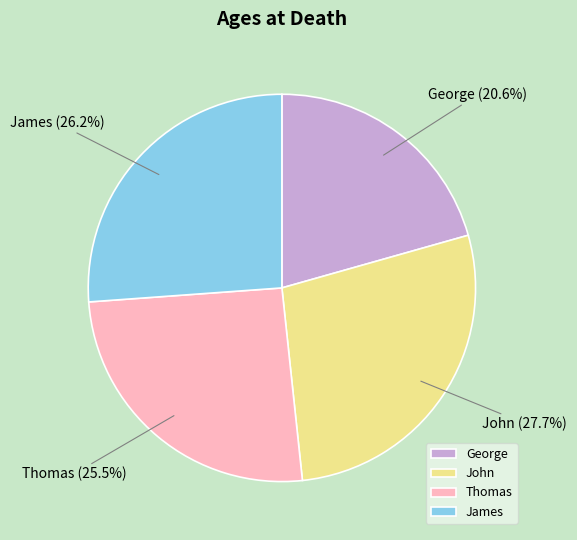

Which slice is the largest?

John